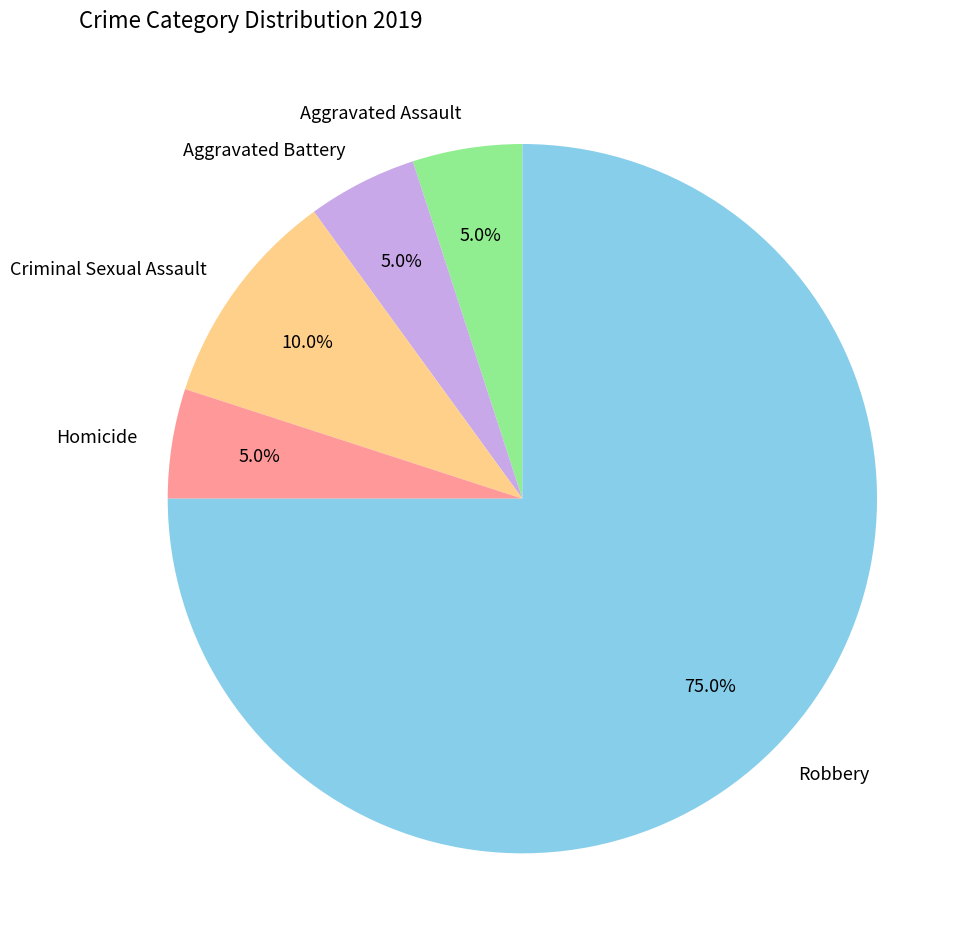

Does Aggravated Assault account for over 50% of the chart?

No